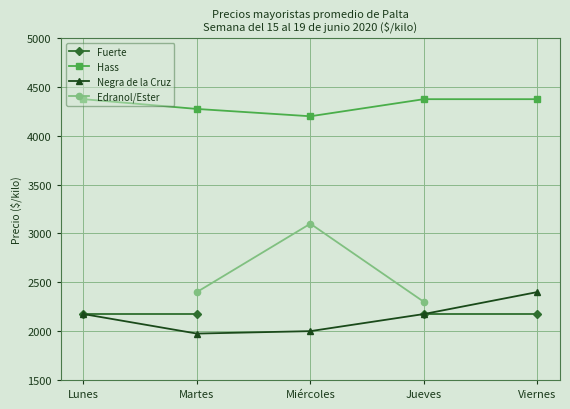

How many data points in Negra de la Cruz are less than 2175?

2